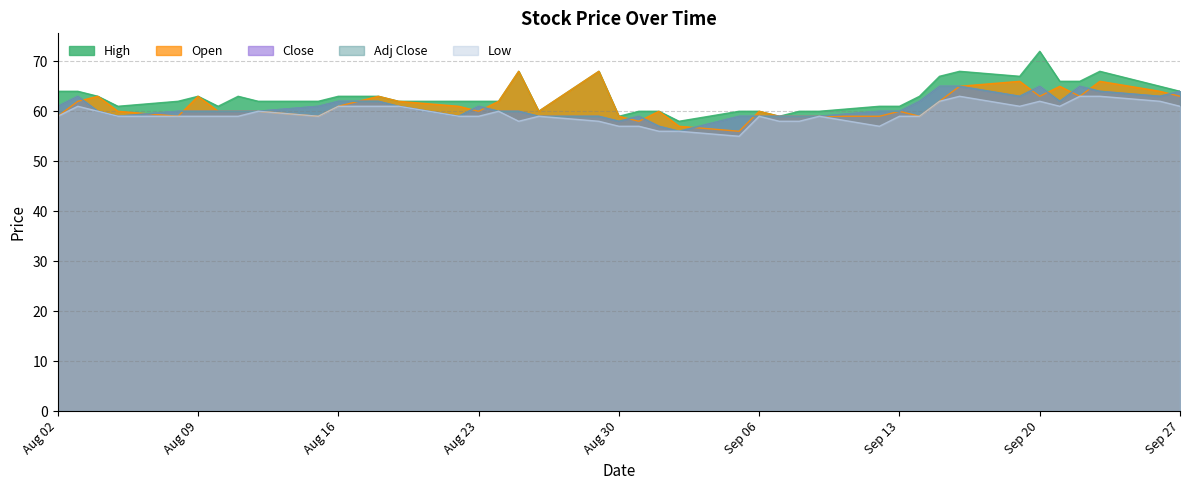

What is the label of the 14th point from the right?

2022-09-08